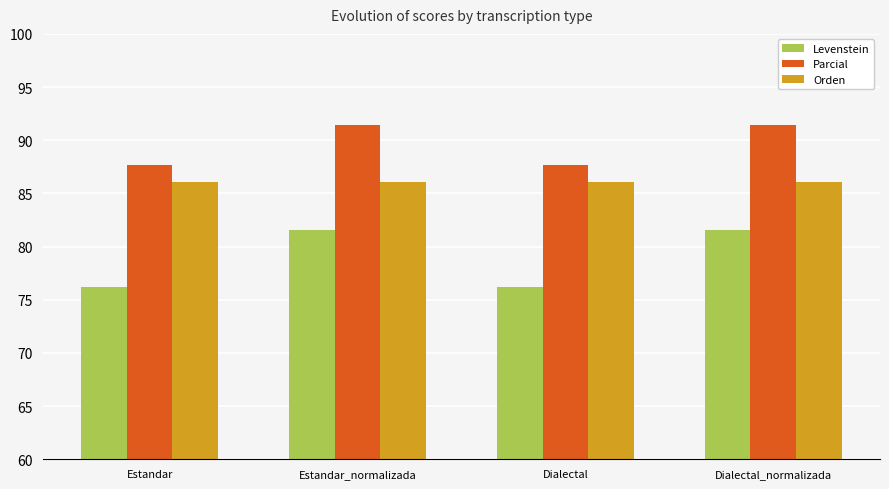

How many bars are there in total?

12